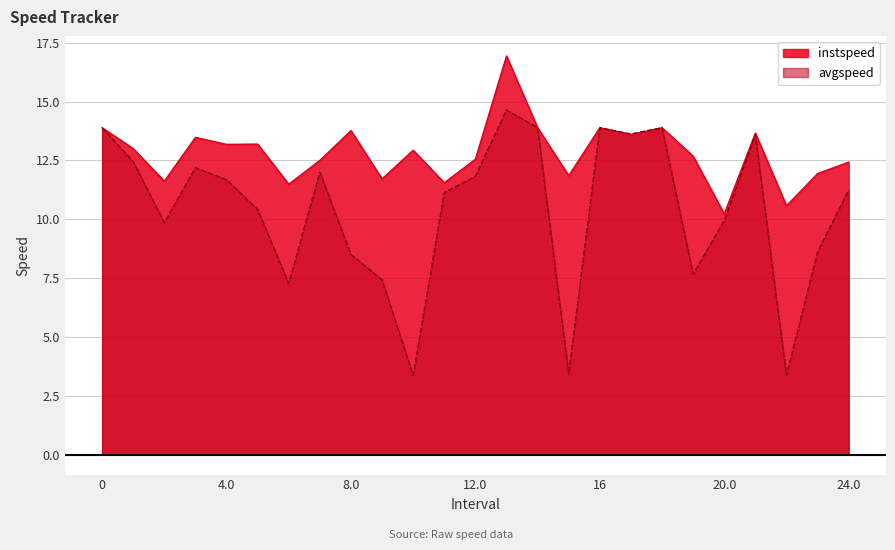

What is the maximum value shown in the chart?

16.9